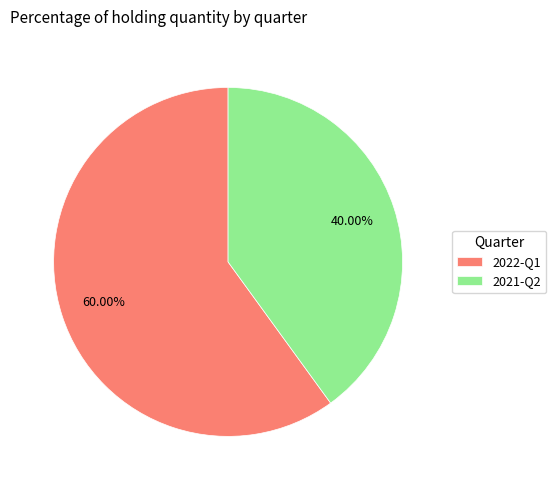

Rank the categories by value from highest to lowest.

2022-Q1, 2021-Q2